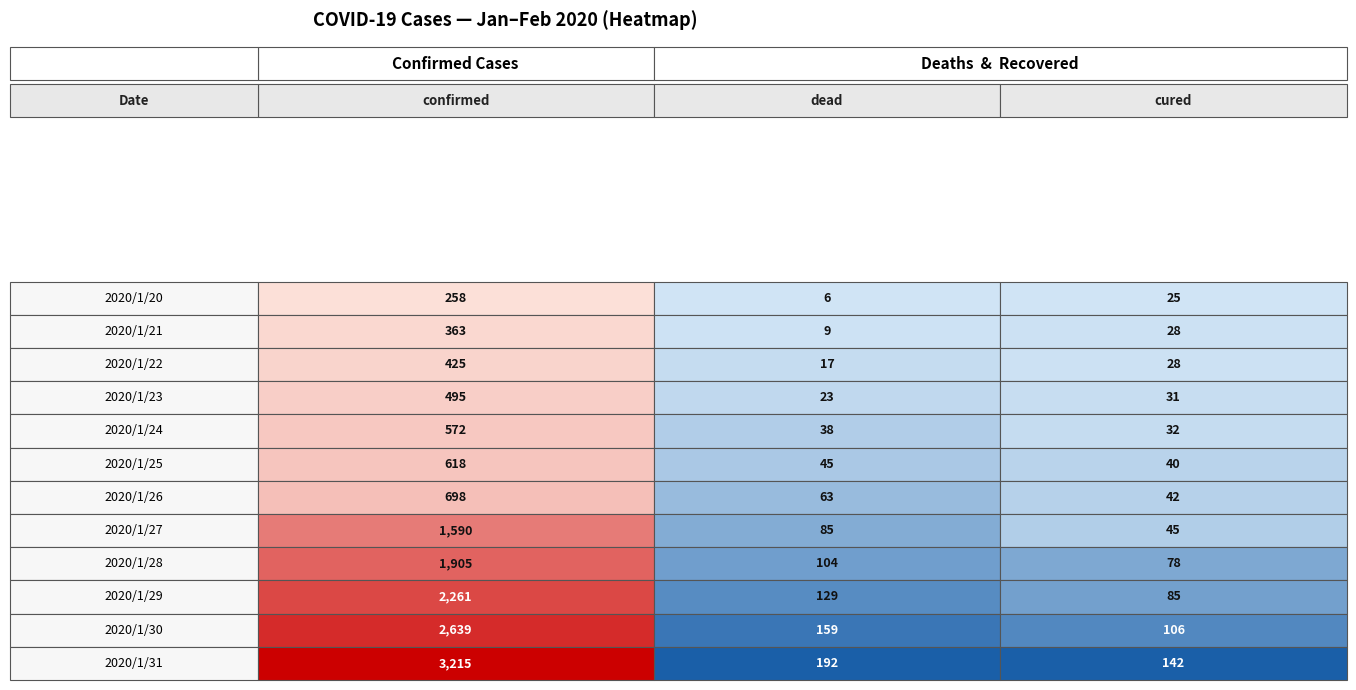

Which series has the largest total across all categories?

confirmed